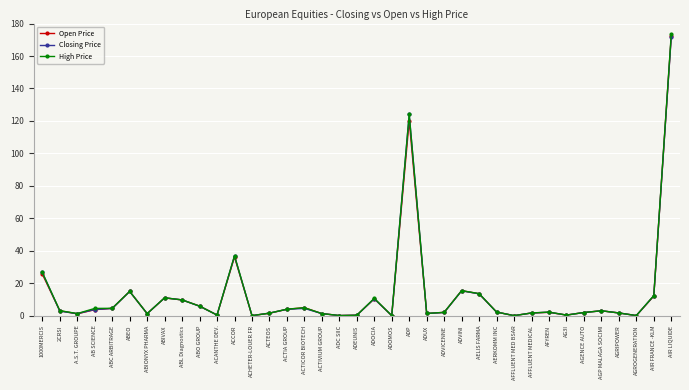

Where is Closing Price nearest to the value 85?

ADP